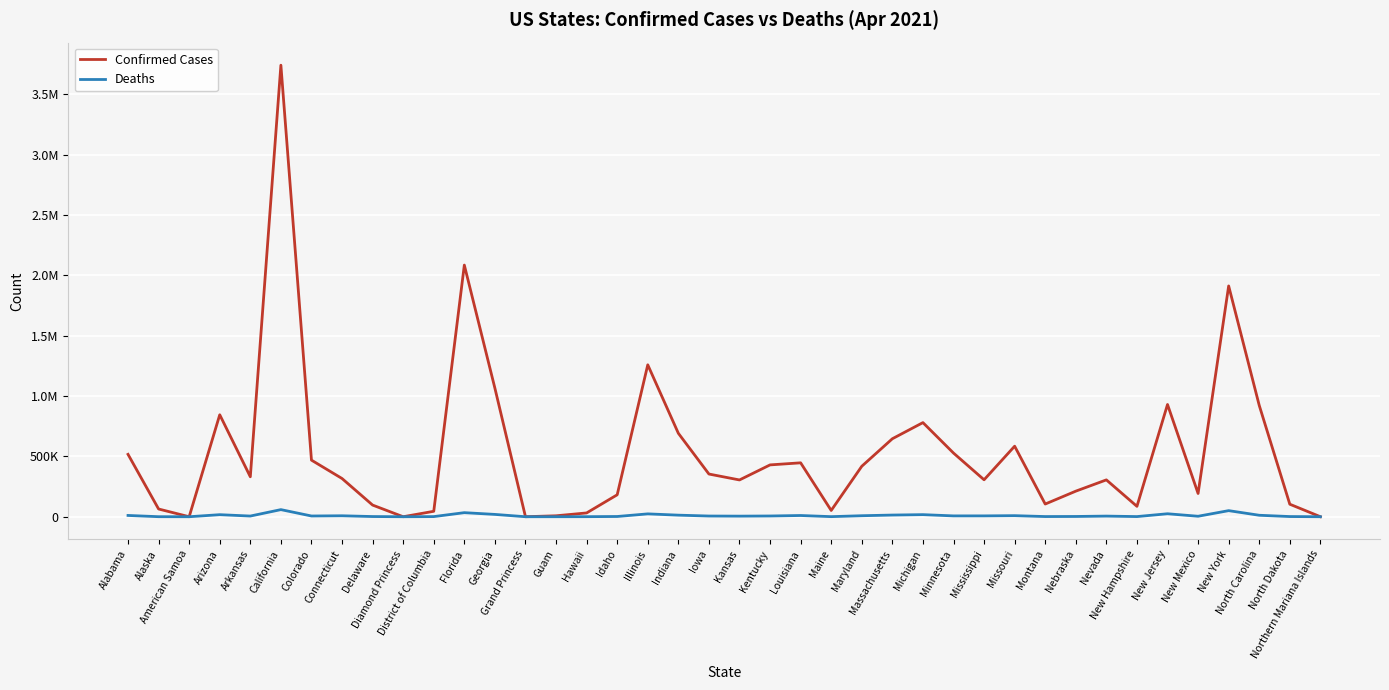

Is this an area chart (filled region under the line)?

No